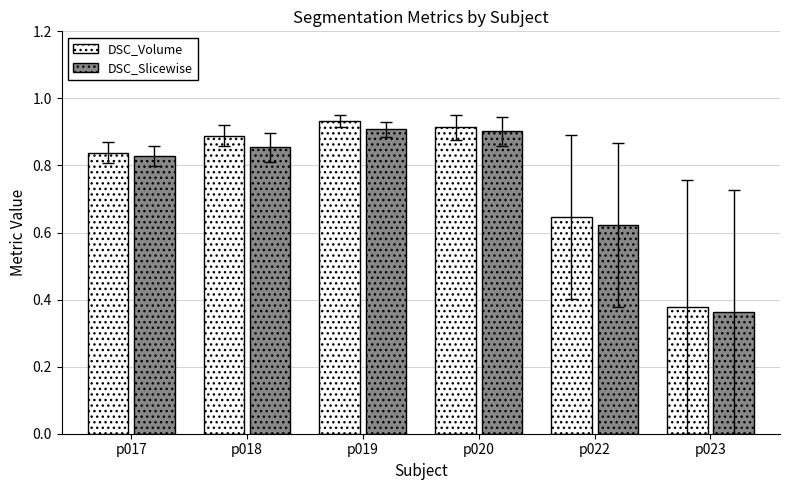

List the series in order of their peak value, highest first.

DSC_Volume, DSC_Slicewise